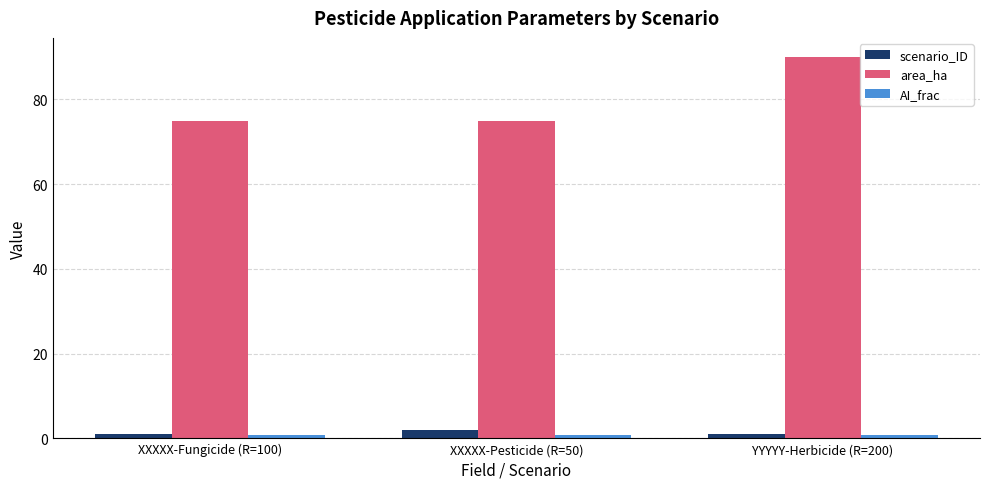

What position from the left is XXXXX-Pesticide (R=50)?

2